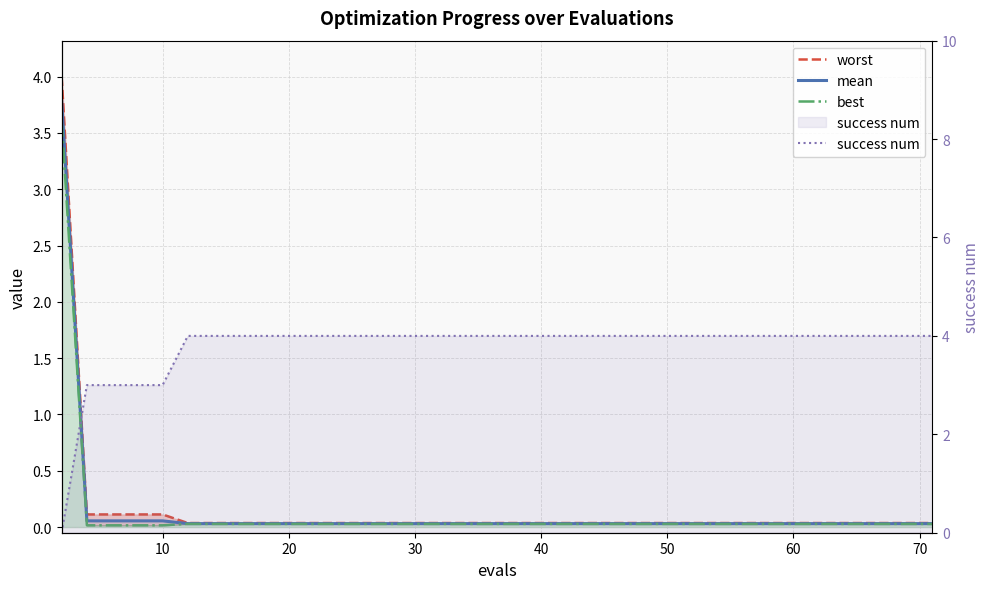

What are all the series names shown in the legend?

worst, mean, best, success num